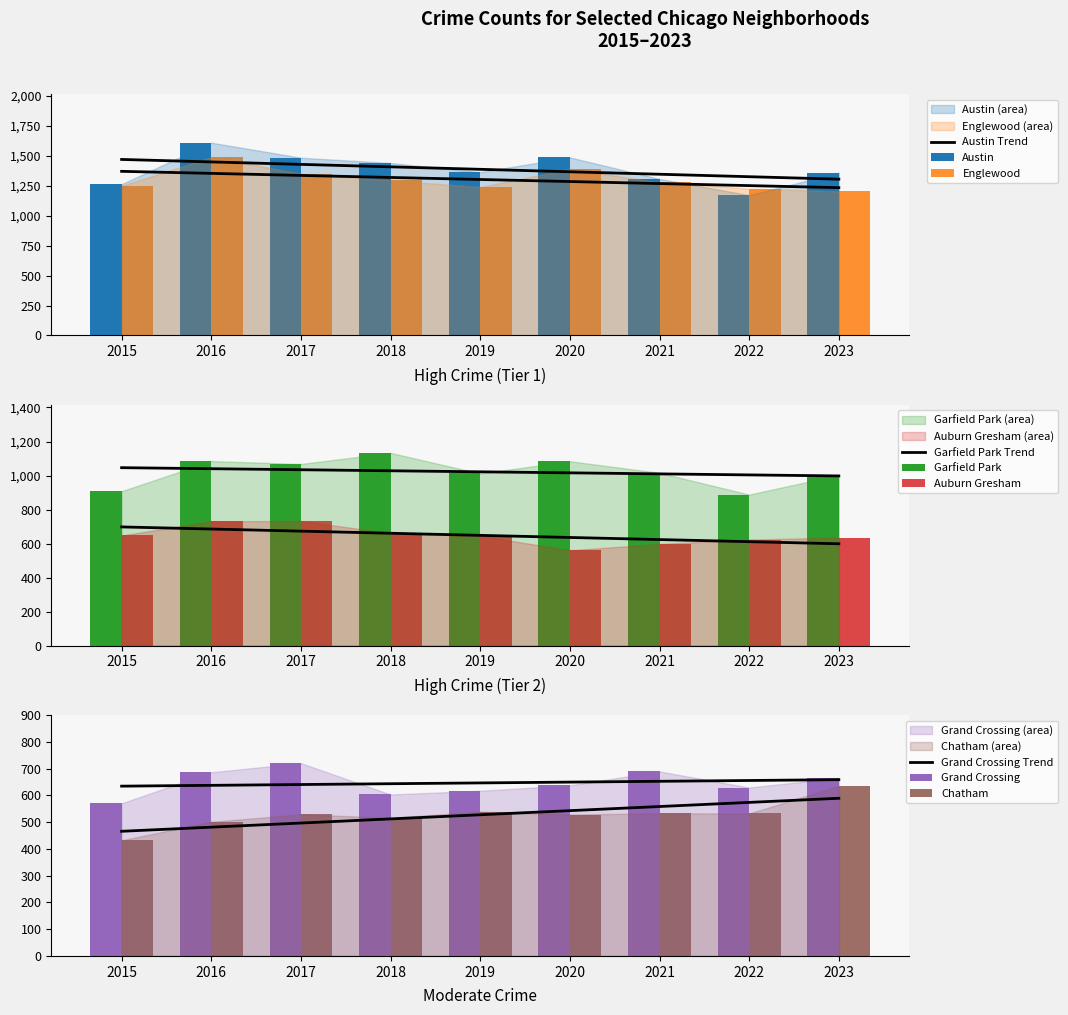

Is it true that Austin equals 1441 at 2018?

True